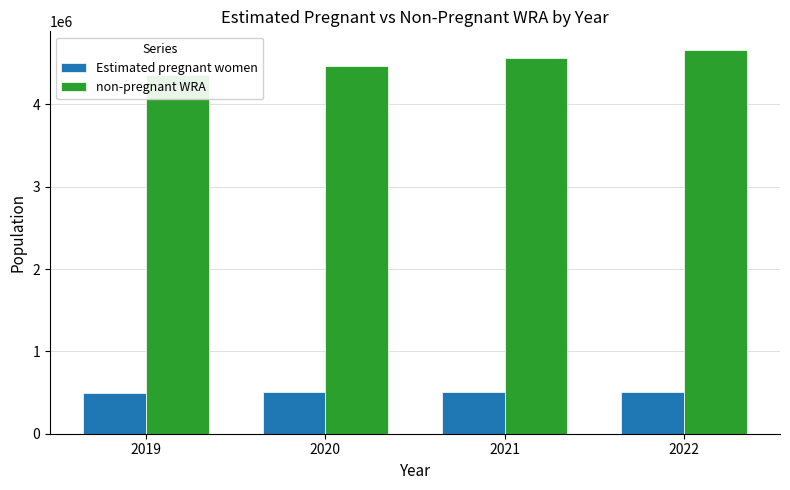

Between 2021 and 2022, which is larger?

2022